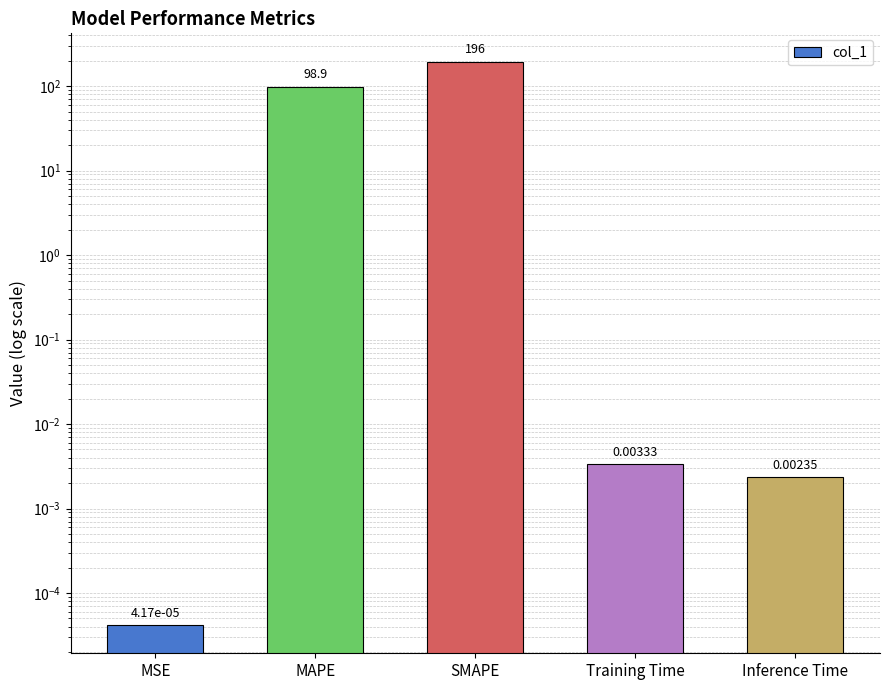

Reading left to right, transcribe all the data shown in this chart.

MSE=0.0	MAPE=98.9	SMAPE=195.8	Training Time=0.0	Inference Time=0.0